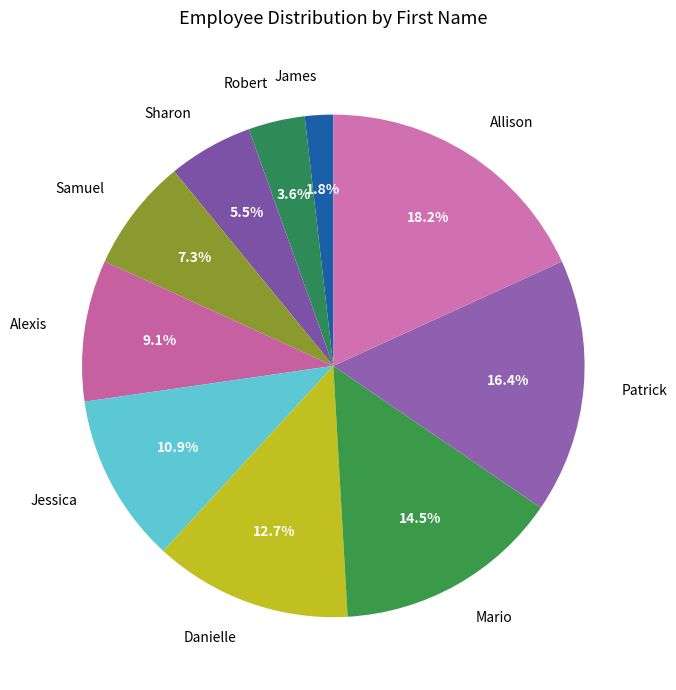

What is the ratio of the value at Patrick to the value at Alexis?

1.8